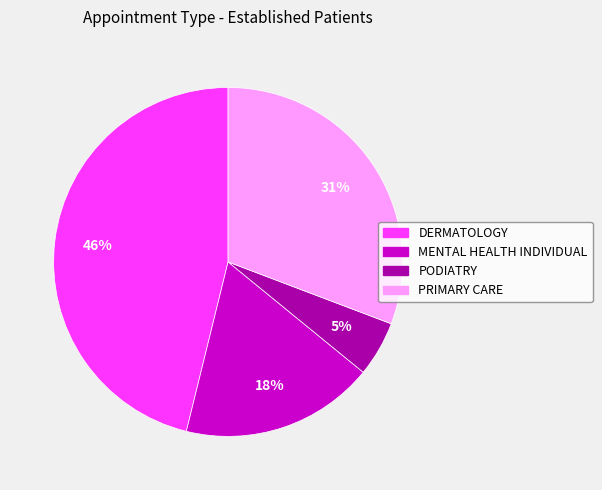

Which category has the biggest portion of the pie?

DERMATOLOGY